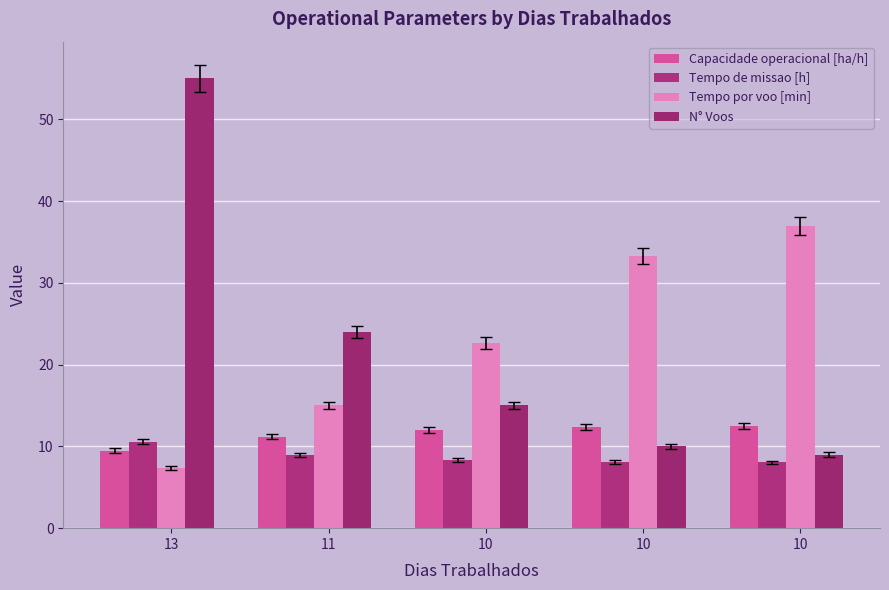

Is it true that N° Voos equals 4.8 at 10?

False